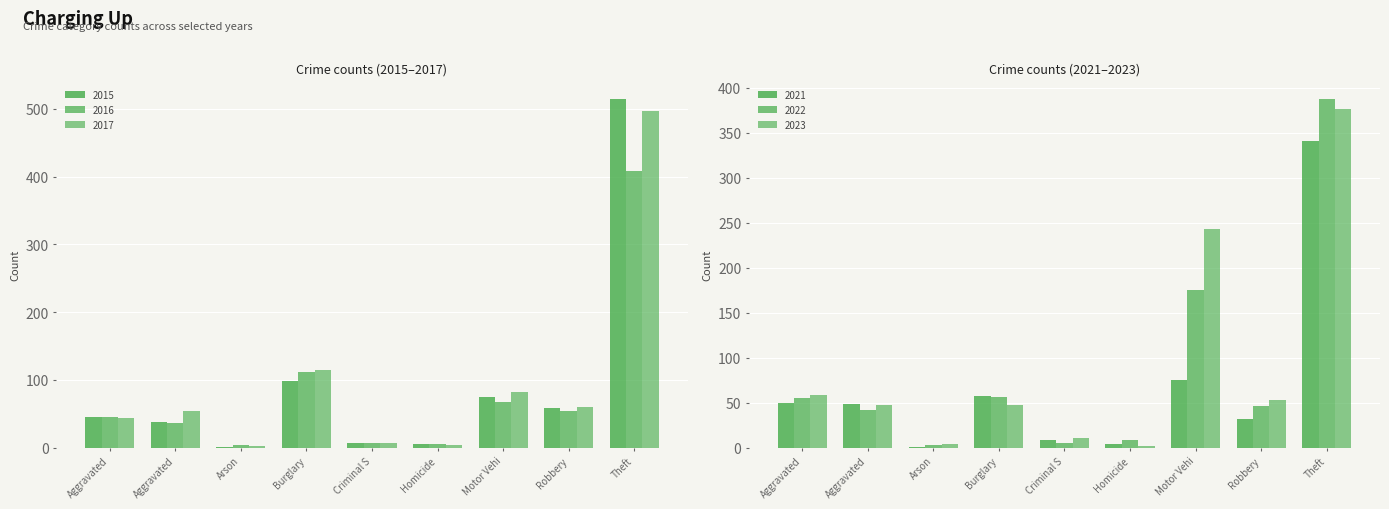

Does the chart contain stacked bars?

No